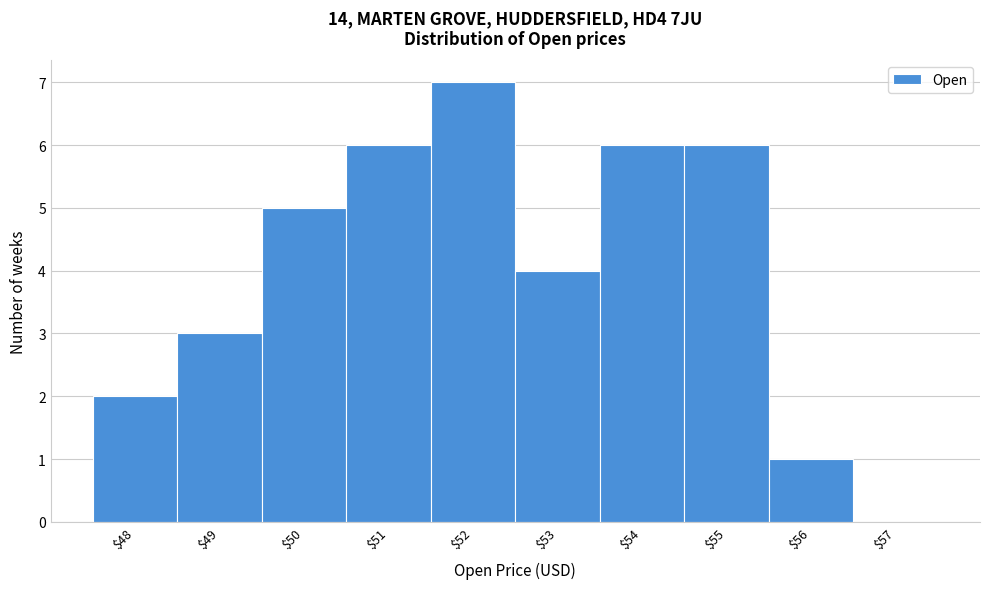

What is the maximum value shown in the chart?

7